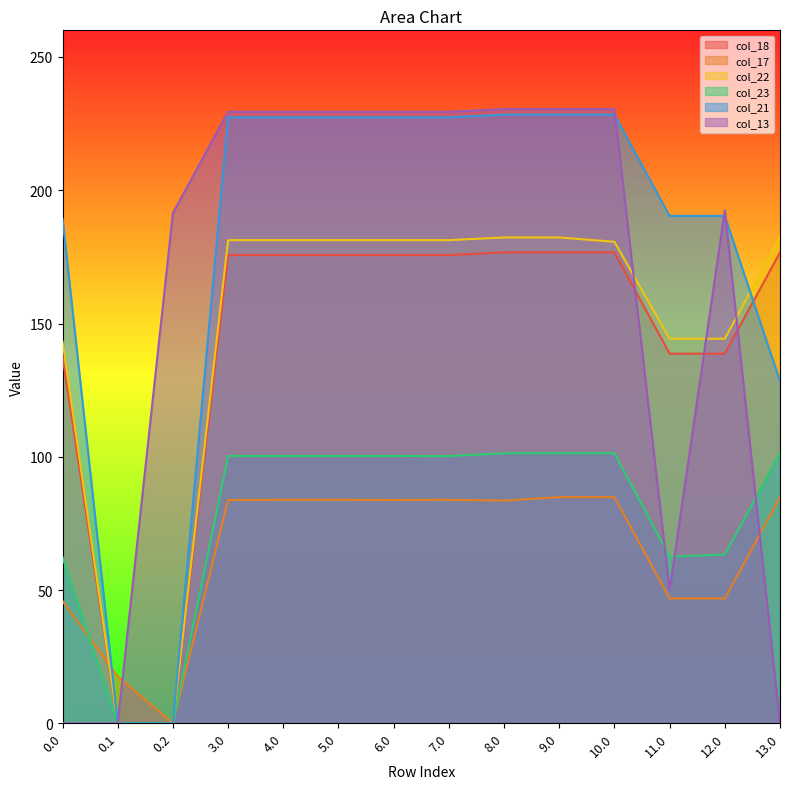

How many values in the col_22 series exceed 181?

8